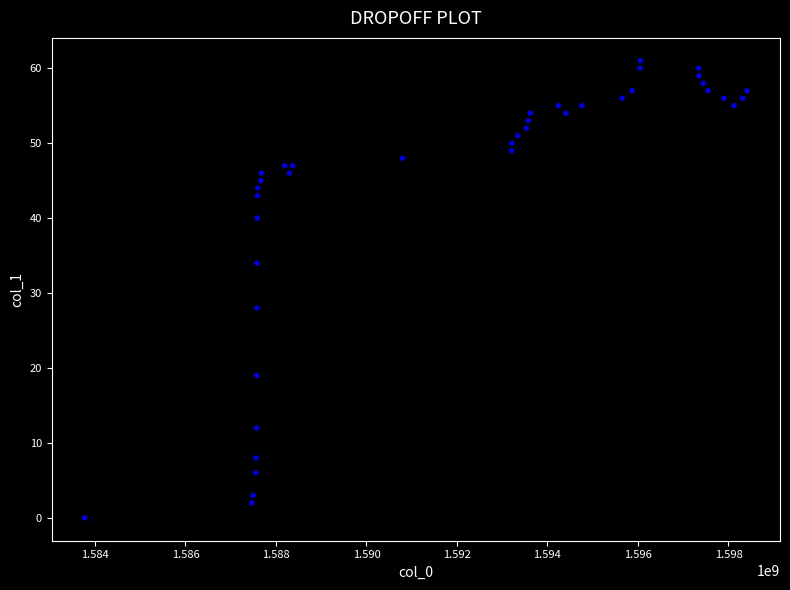

What Y value in the scatter plot is closest to 30?

28